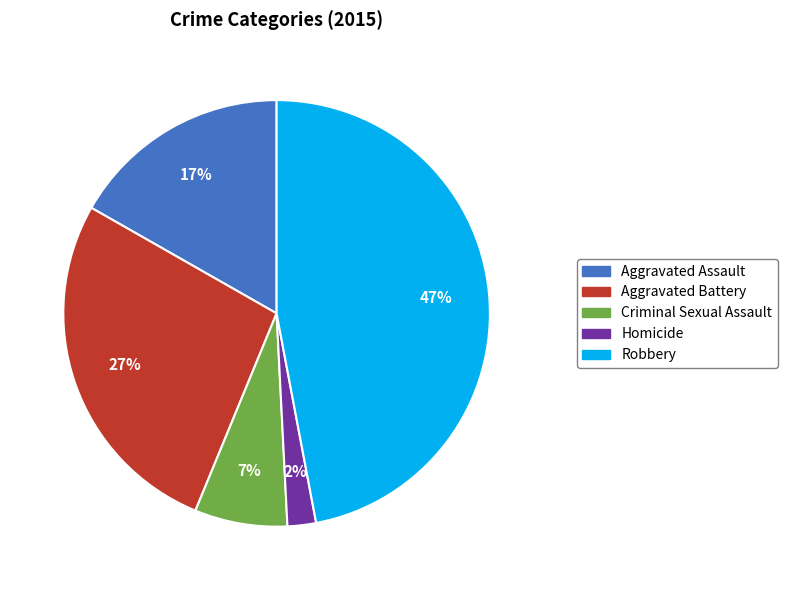

The Aggravated Battery slice represents 27% of the pie. True or false?

True